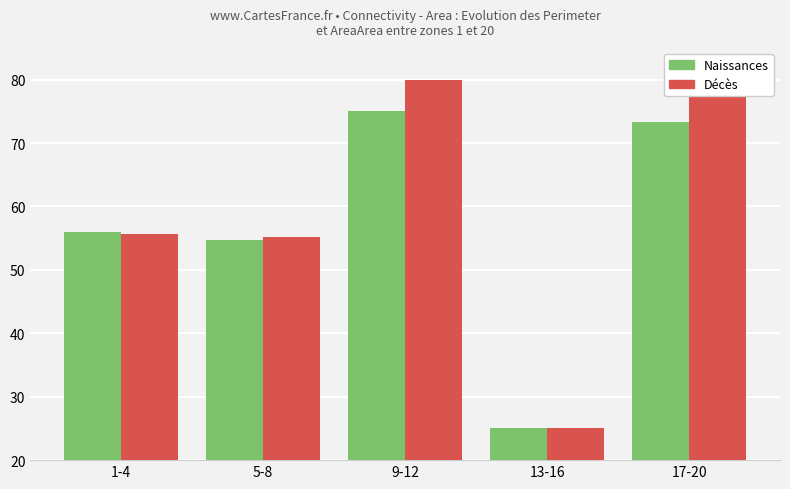

What are all the series names shown in the legend?

Naissances, Décès